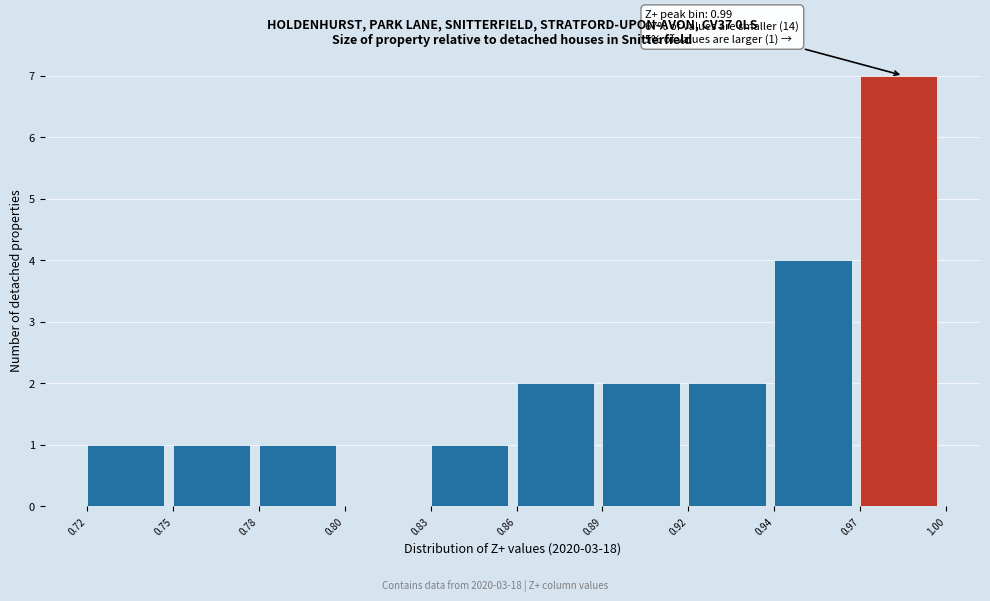

Reading left to right, transcribe all the data shown in this chart.

0.72=1	0.75=1	0.78=1	0.80=0	0.83=1	0.86=2	0.89=2	0.92=2	0.94=4	0.97=7